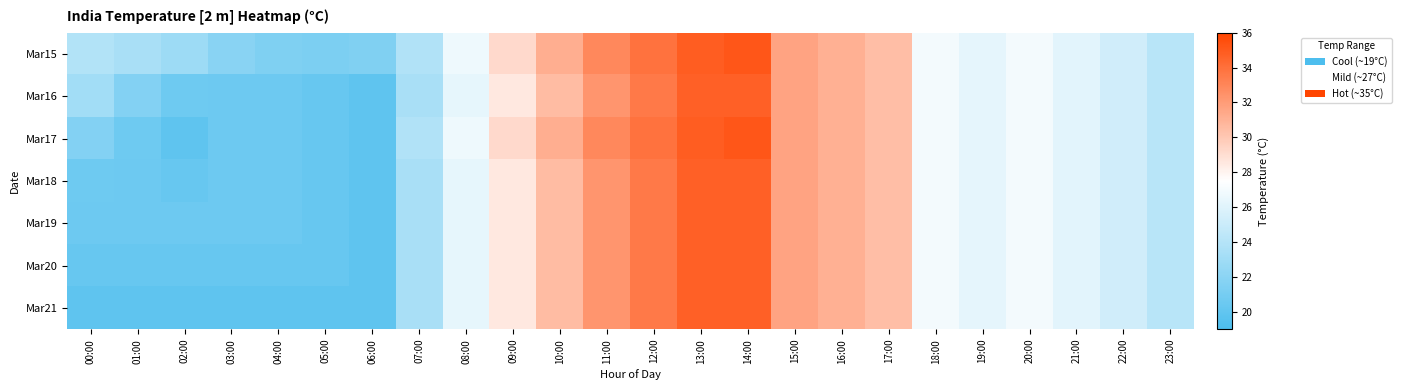

At which category does the chart reach its minimum across all series?

06:00